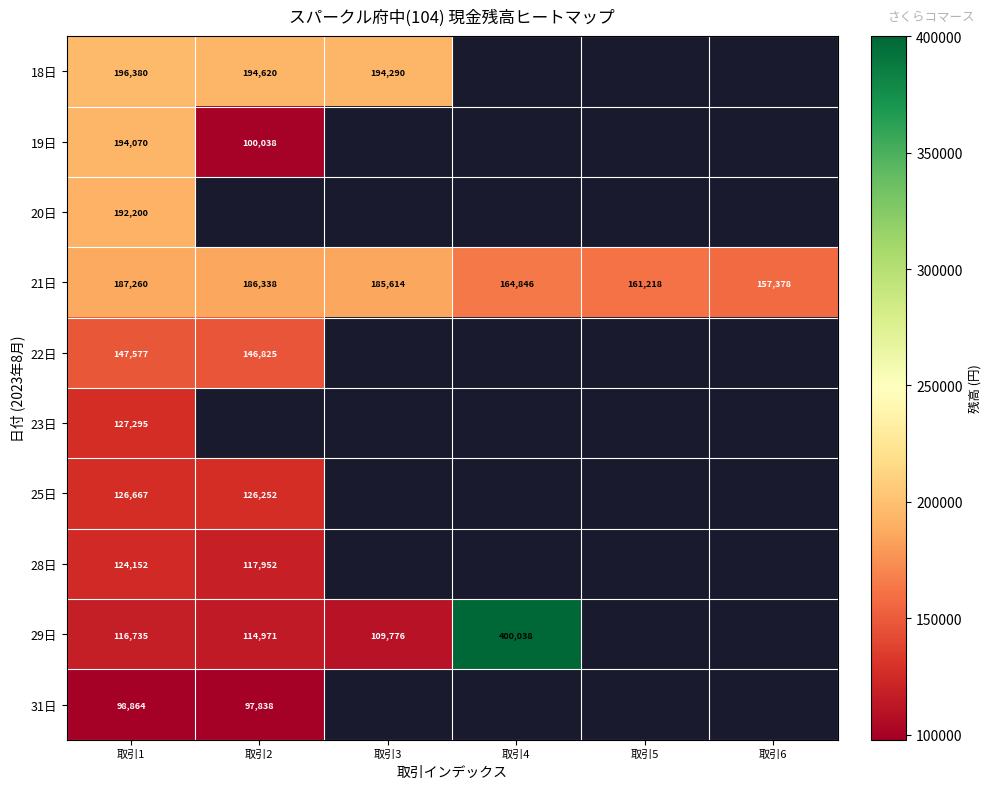

What is the minimum value shown in the chart?

97838.0